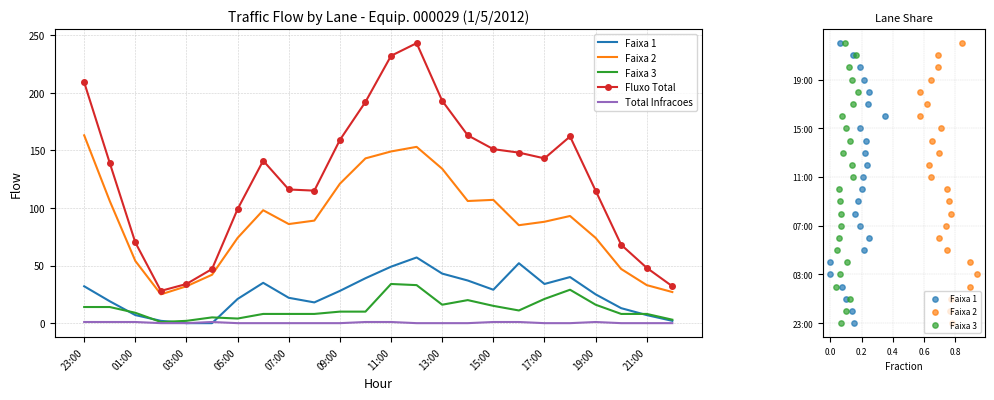

Which series reaches the maximum Y coordinate?

Fluxo Total